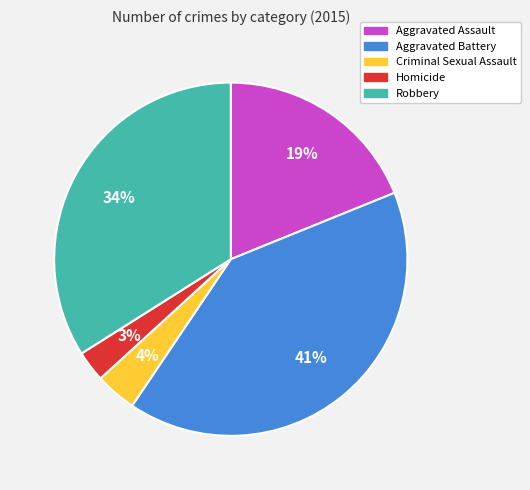

The Aggravated Battery slice represents 54% of the pie. True or false?

False